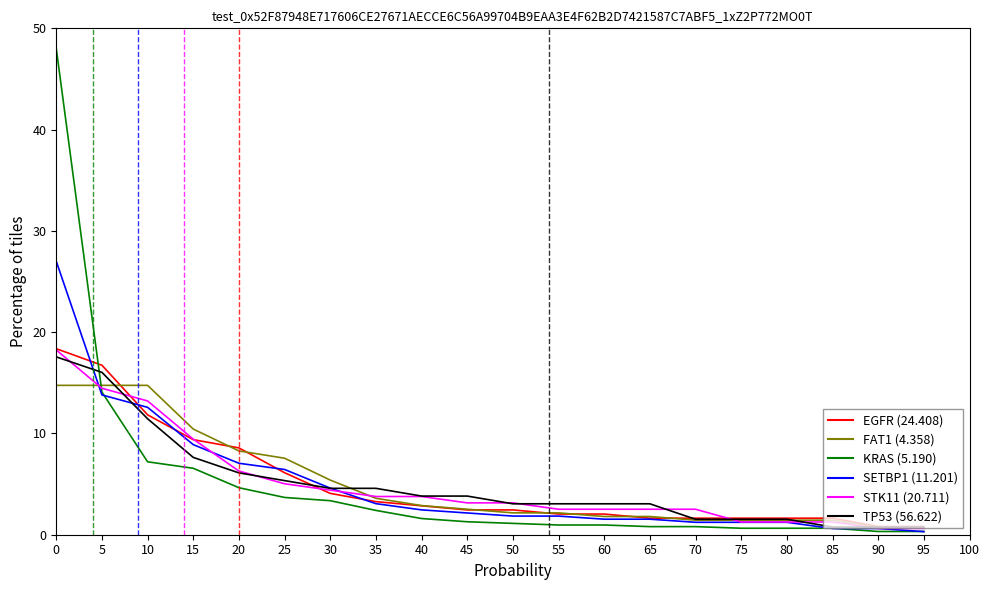

What is the greatest value displayed?

48.0